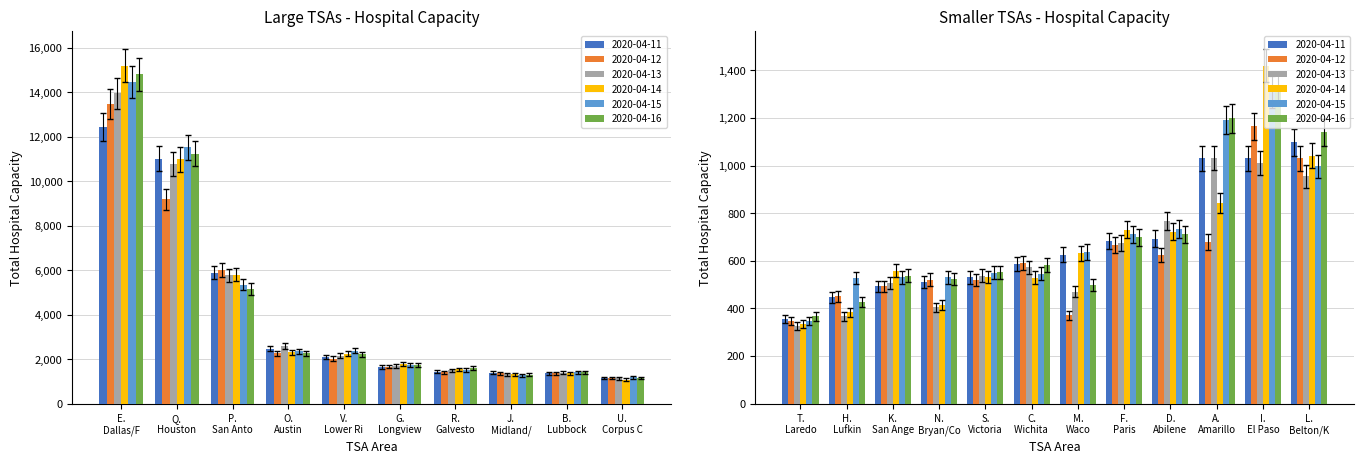

What is the approximate value of 2020-04-14 at Q., to the nearest 10?

10970